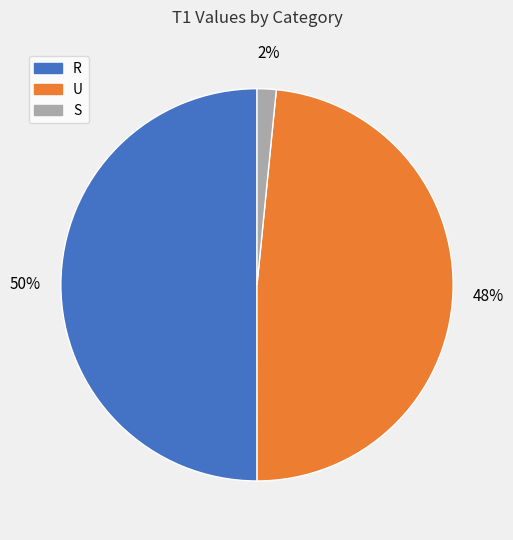

To the nearest percent, what is the difference between the largest and smallest slice percentages?

48%